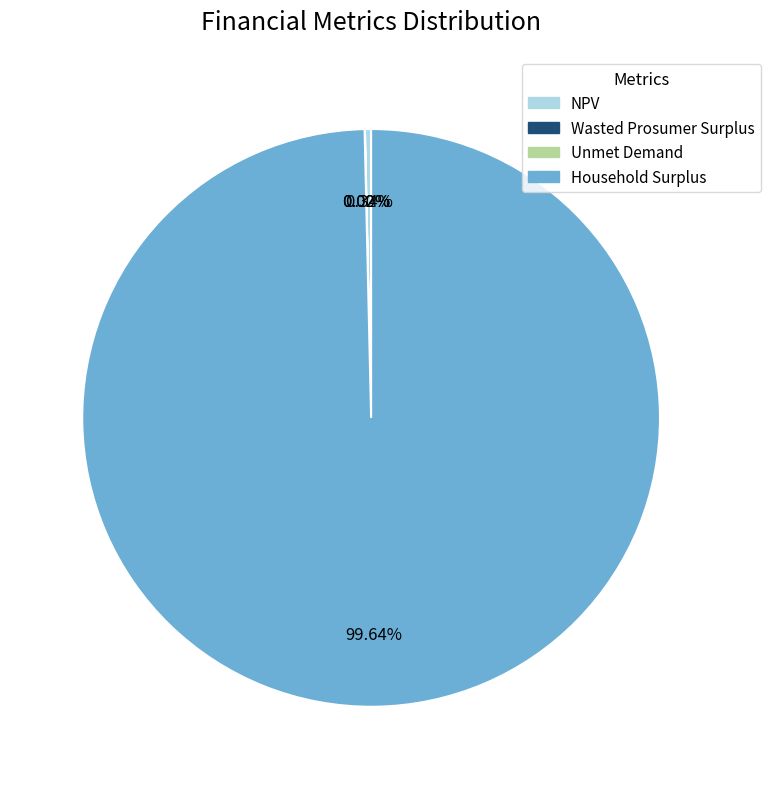

To the nearest percent, what portion does Household Surplus represent?

100%